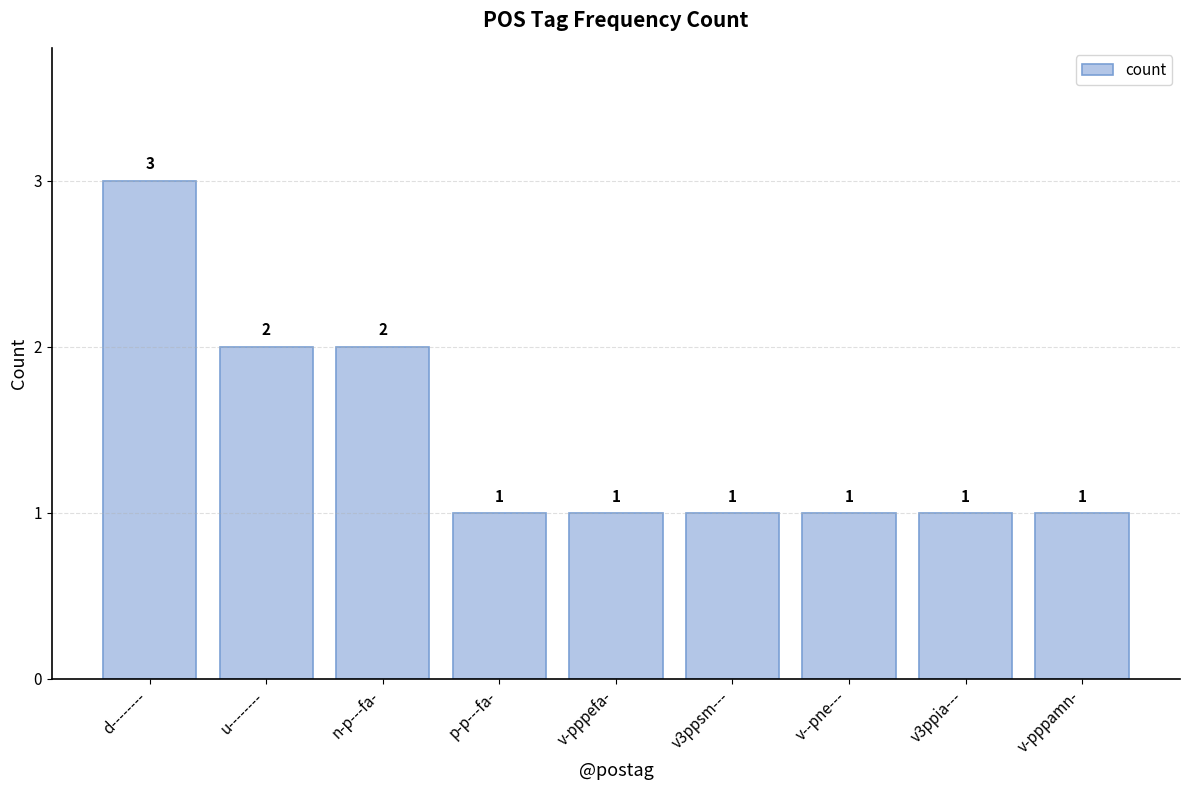

What is the value of the 5th bar from the left?

1